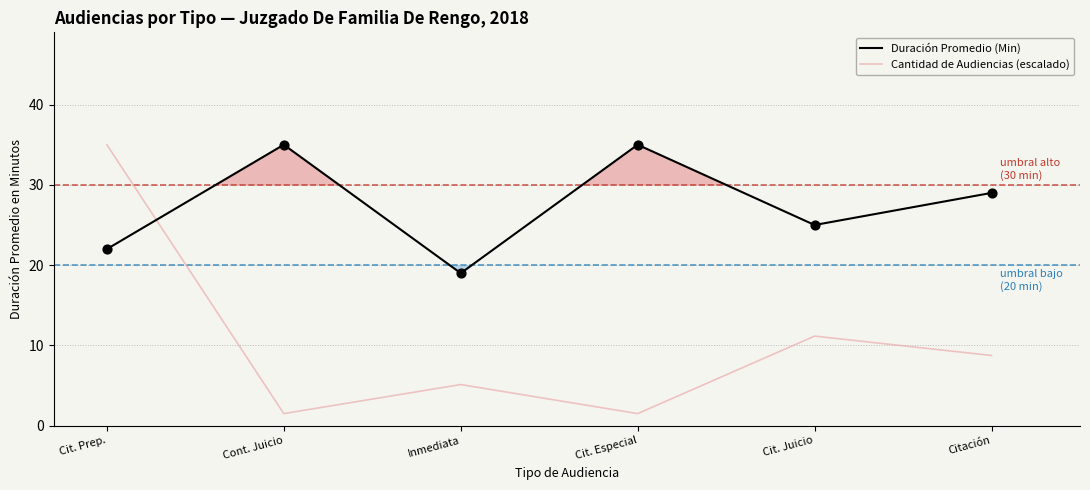

What is the total value across all series at Cit. Juicio?

36.2